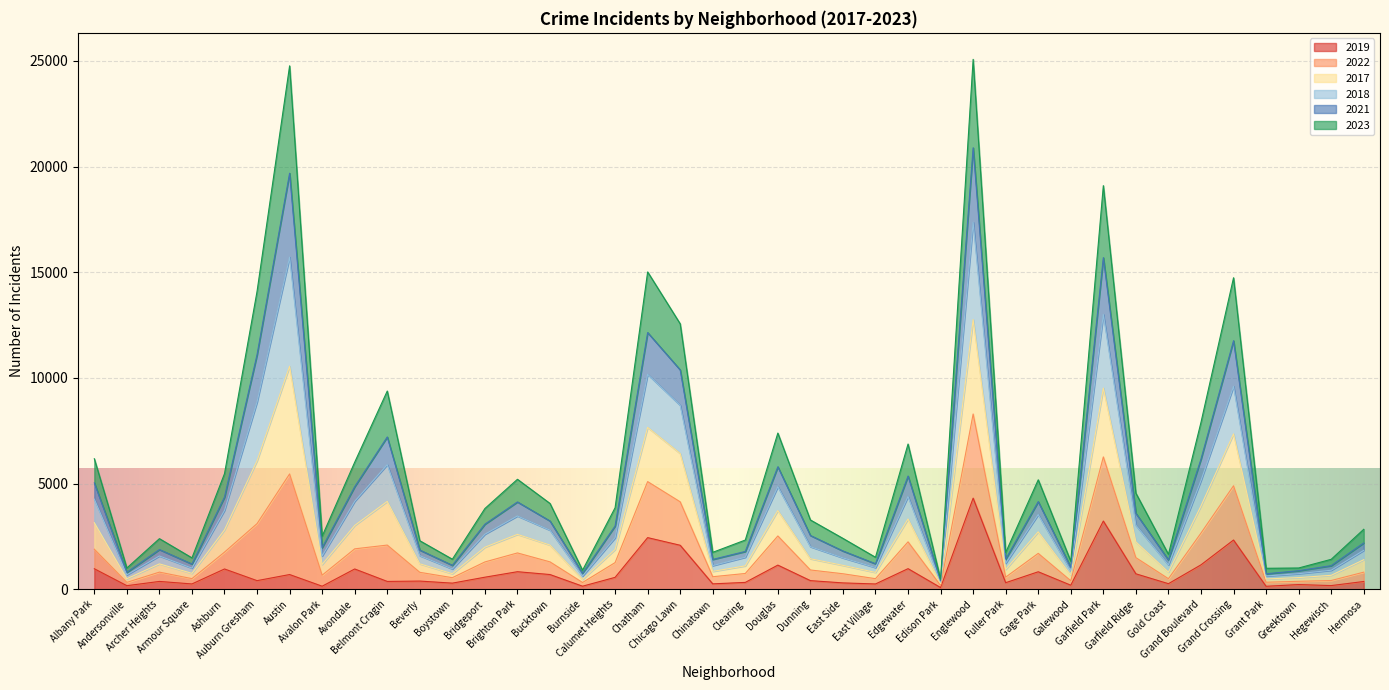

What is the value of the 2018 point at the 22nd from the left?

4851